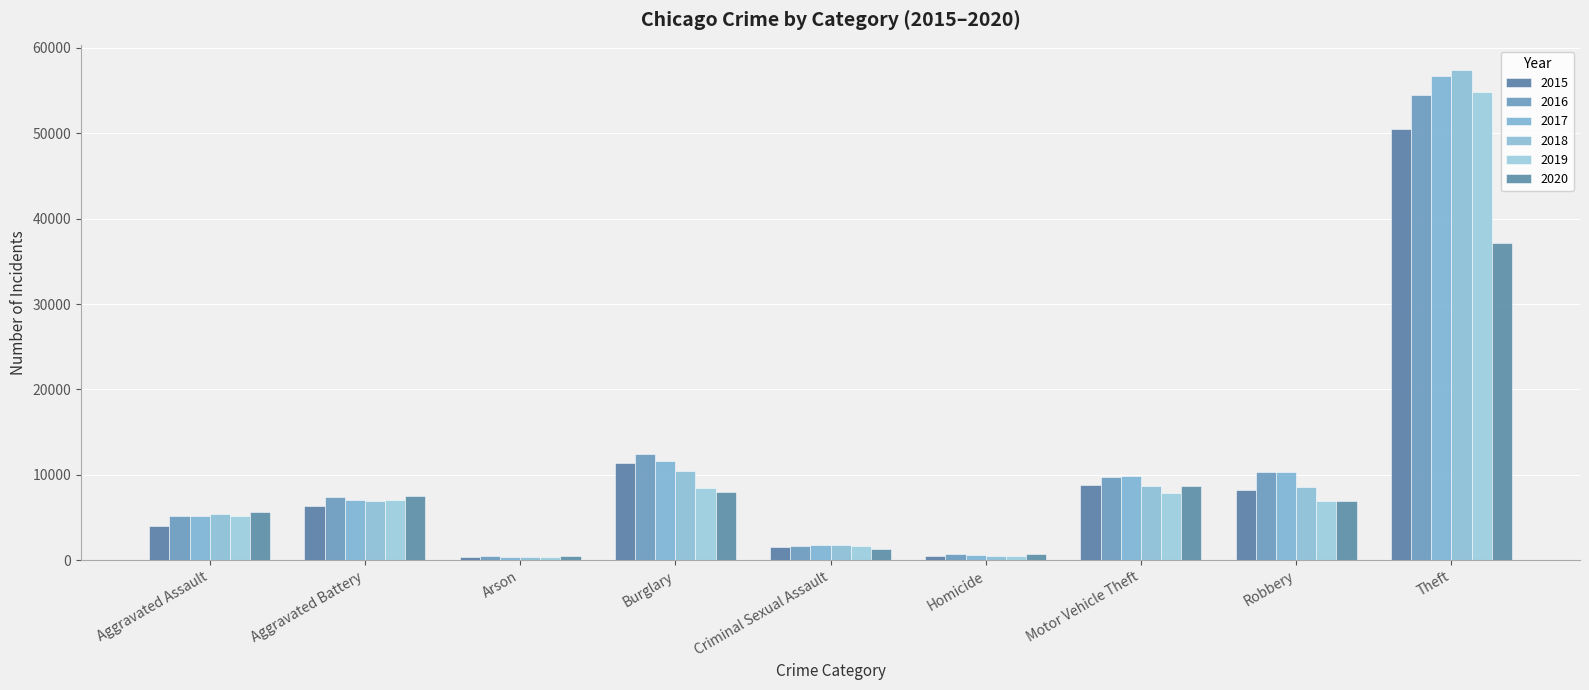

Which series changed the most between Aggravated Assault and Homicide?

2020